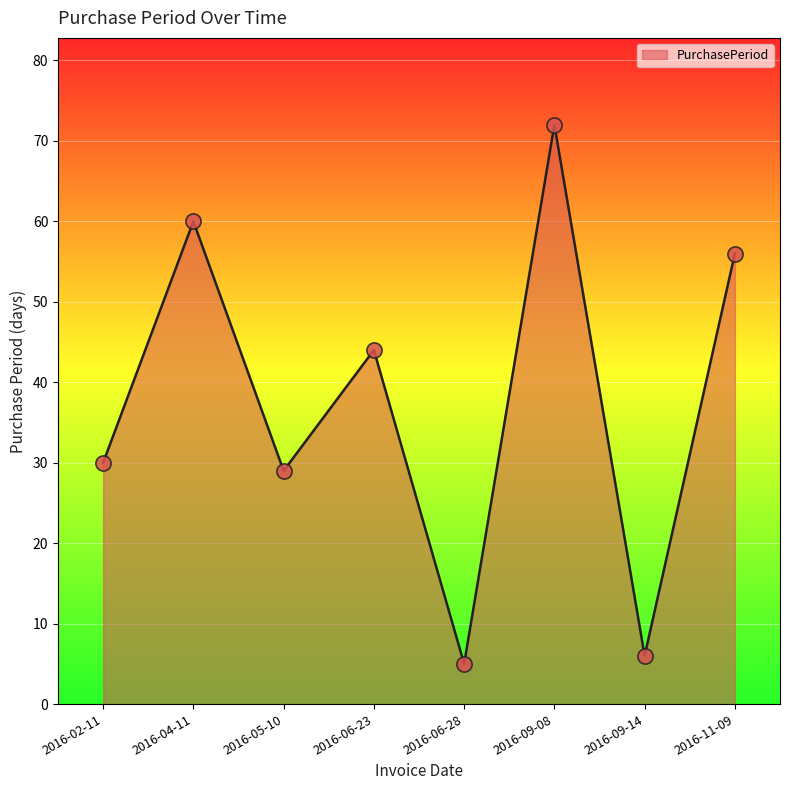

Between 2016-11-09 and 2016-09-08, which is larger?

2016-09-08